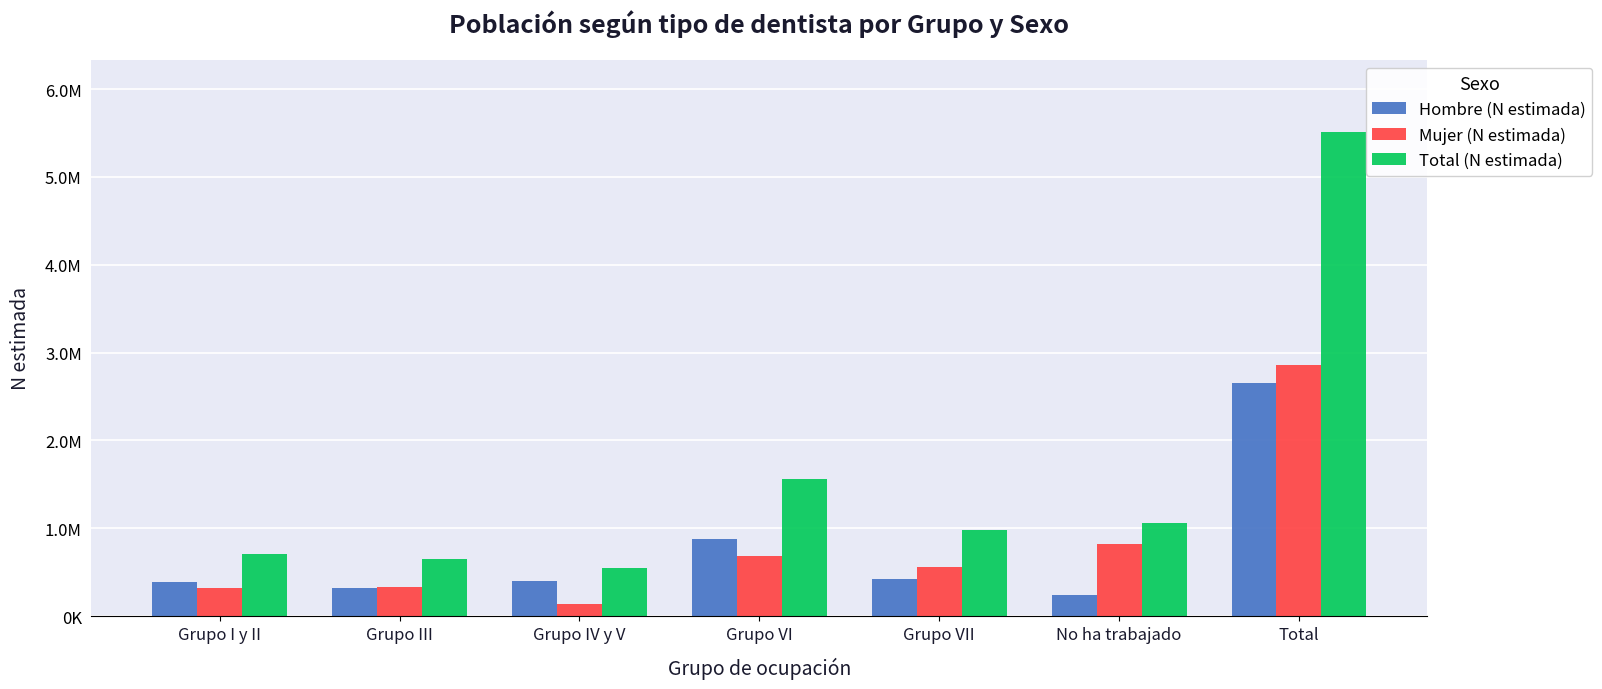

The Hombre (N estimada) series shows 386693 at Grupo I y II. True or false?

True